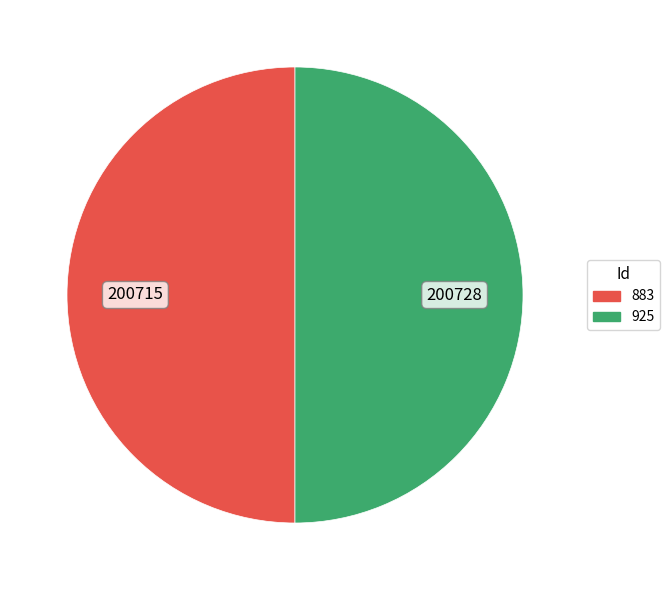

The 925 slice represents 50% of the pie. True or false?

True